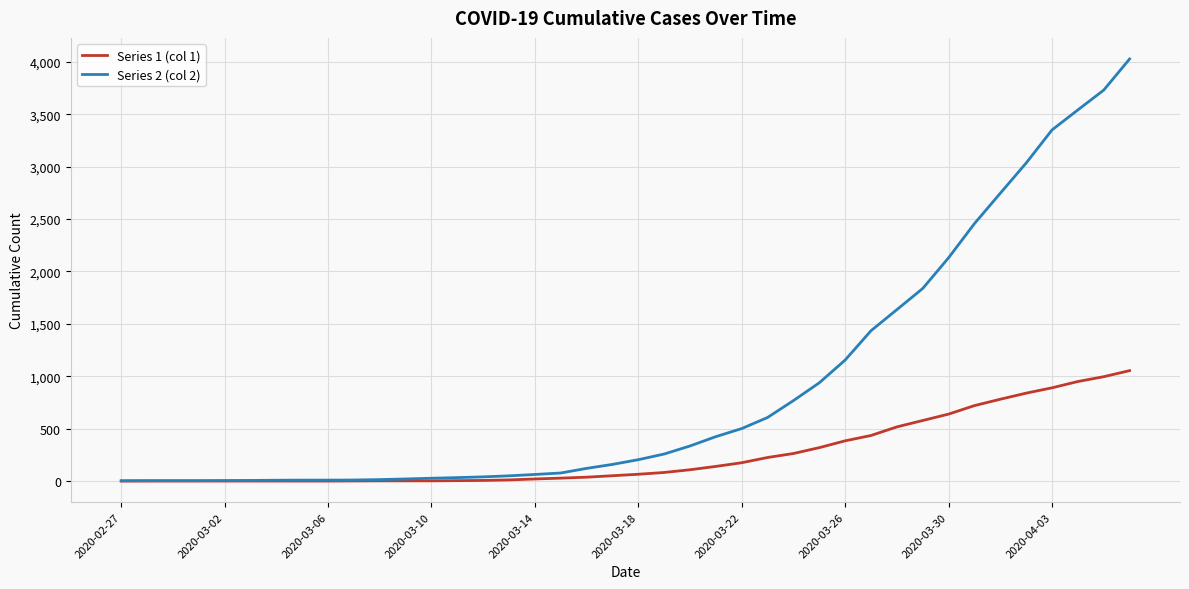

What is the difference between the maximum and minimum values in the Series 1 (col 1) series?

1054